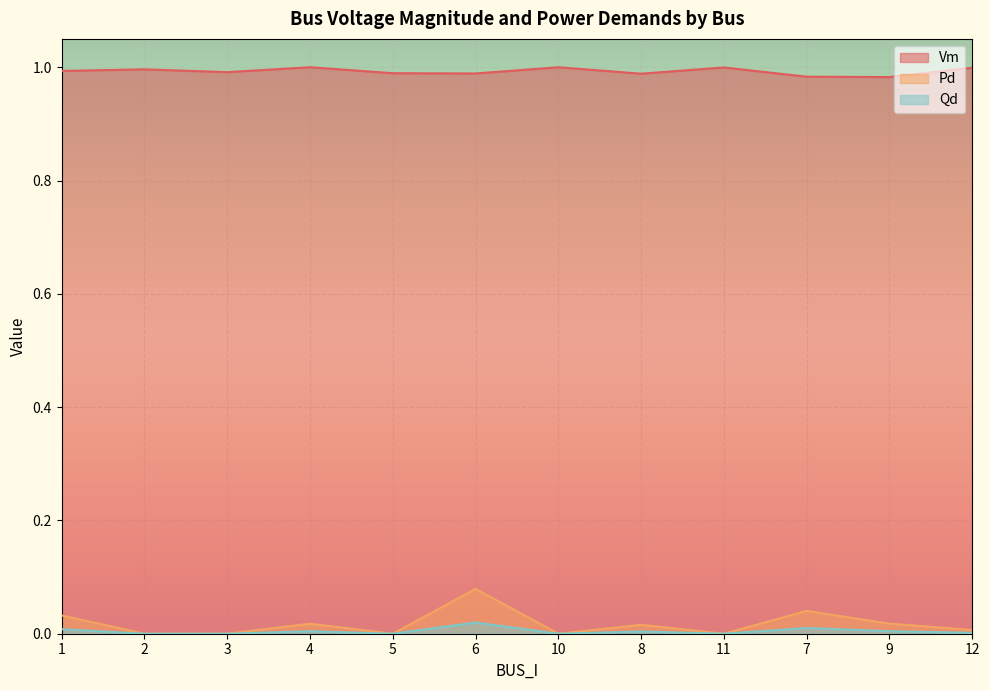

At how many categories does at least one series exceed 0?

12